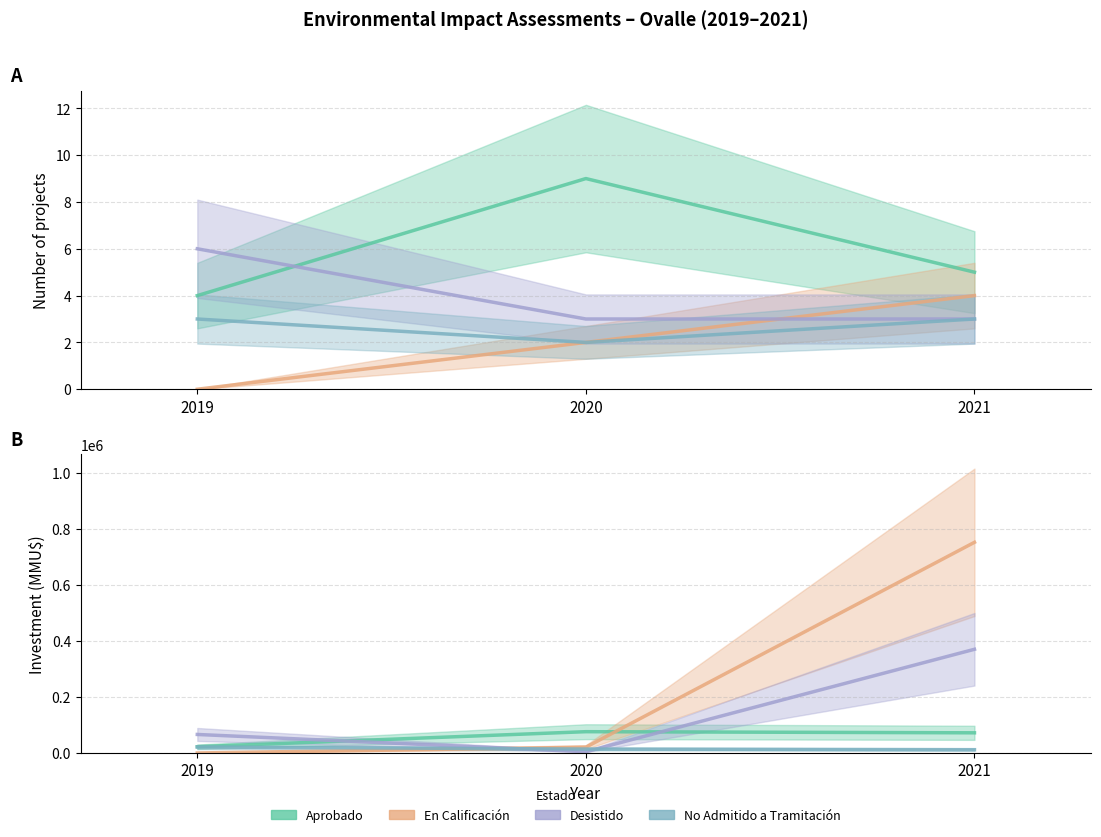

Reading left to right, list all the values displayed in this chart.

Aprobado: 2019=22296	2020=75950	2021=71950
En Calificación: 2019=0	2020=20586	2021=751720
Desistido: 2019=66057	2020=4500	2021=370000
No Admitido a Tramitación: 2019=21261	2020=14000	2021=11720